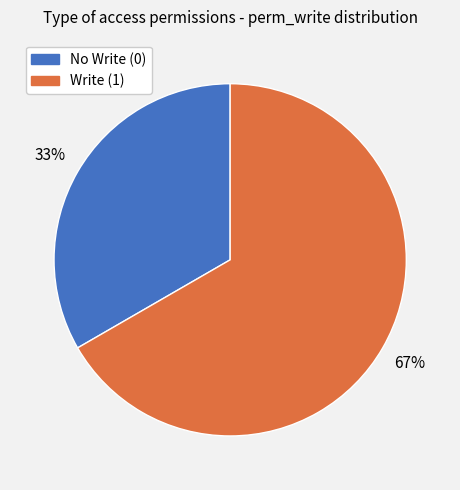

Is there a majority slice in this chart?

Yes